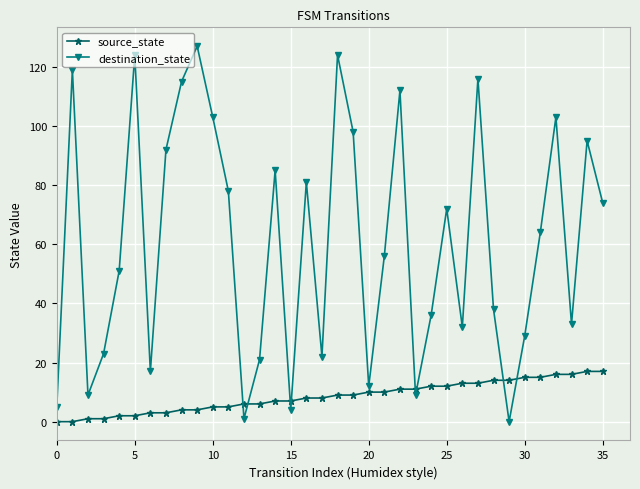

True or false: destination_state and source_state intersect in this chart.

True